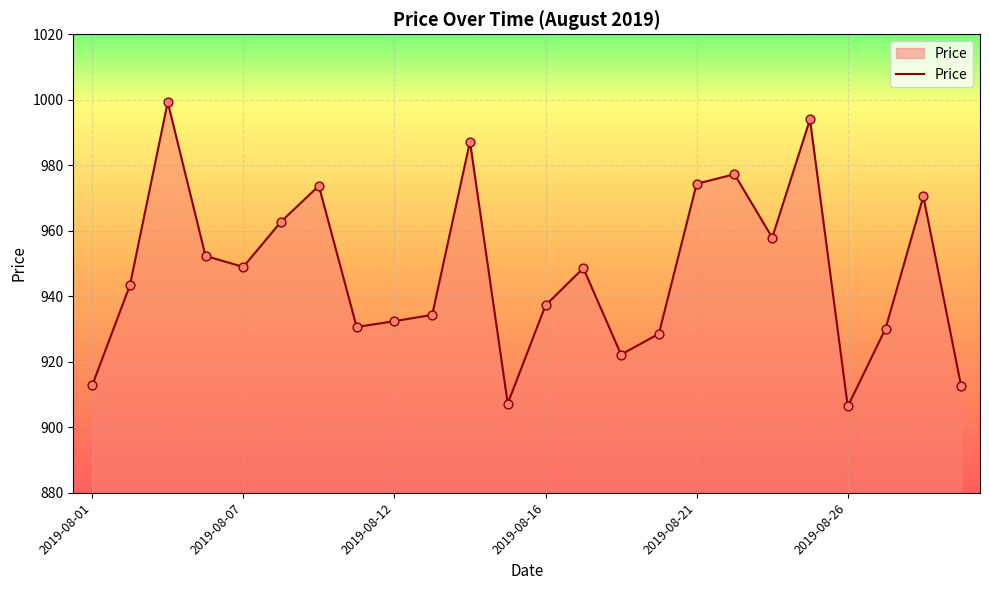

What is the difference between the maximum and minimum values?

92.9